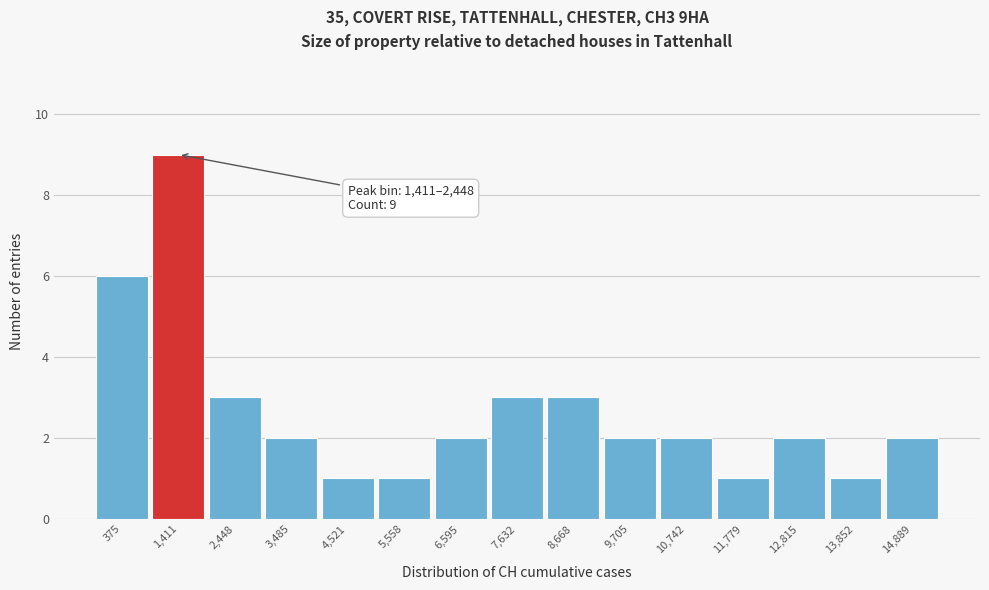

Reading left to right, transcribe all the data shown in this chart.

375=6	1,411=9	2,448=3	3,485=2	4,521=1	5,558=1	6,595=2	7,632=3	8,668=3	9,705=2	10,742=2	11,779=1	12,815=2	13,852=1	14,889=2